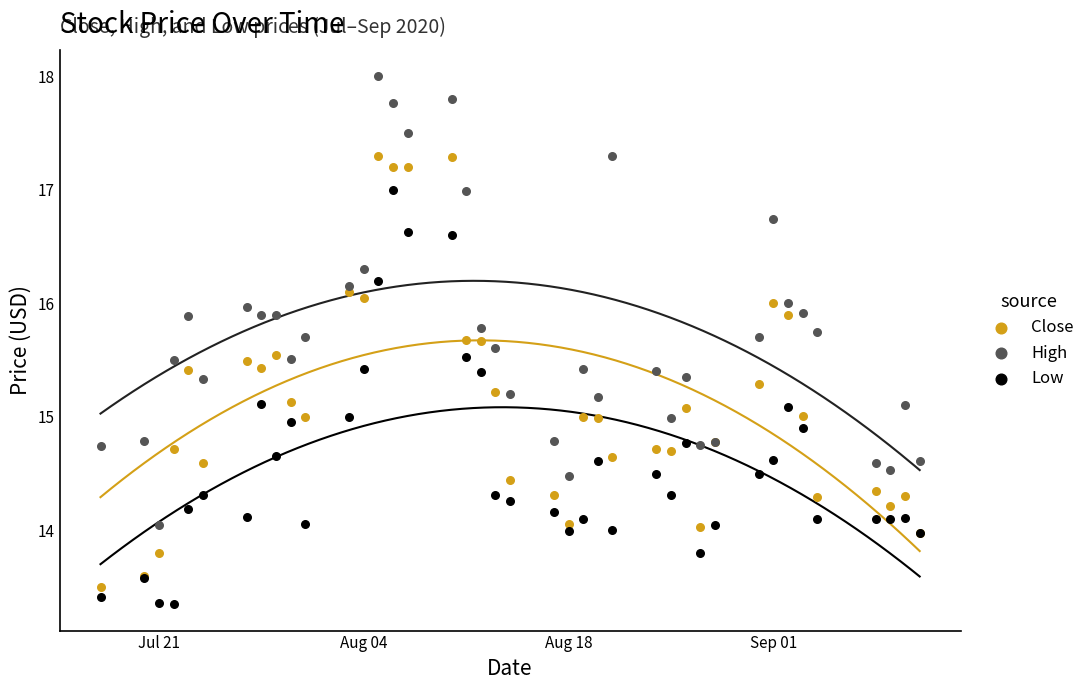

Which series reaches the maximum Y coordinate?

High